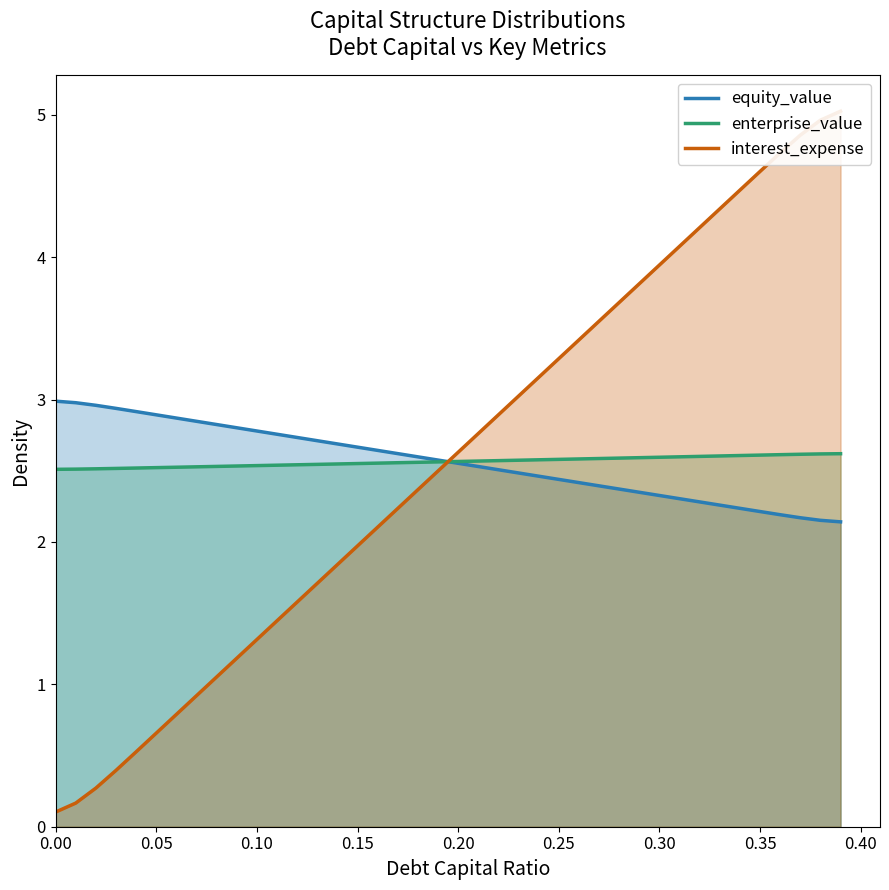

Does the chart have visible grid lines?

No